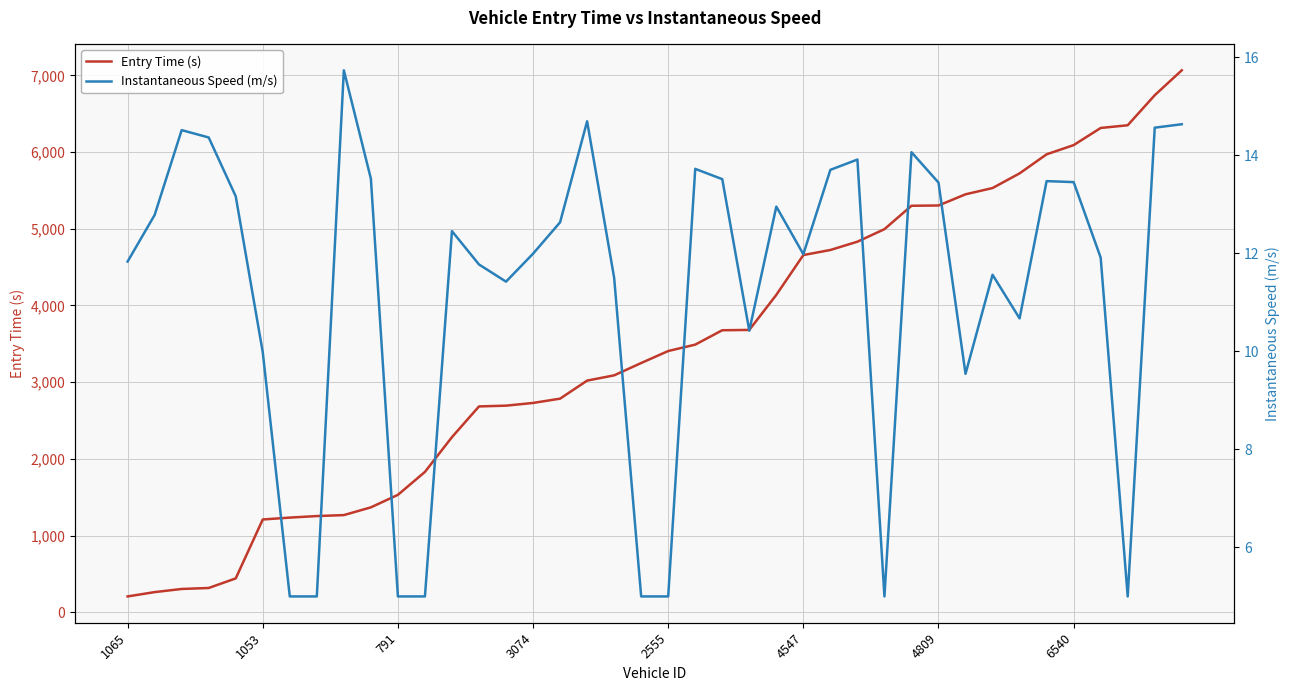

True or false: Instantaneous Speed (m/s) and Entry Time (s) intersect in this chart.

False